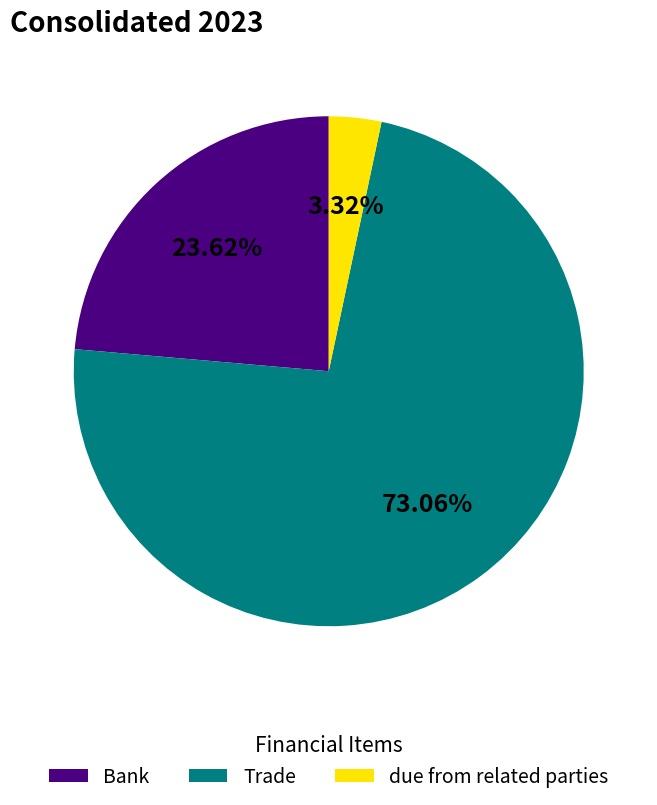

To the nearest percent, what percentage of the pie is Bank?

24%